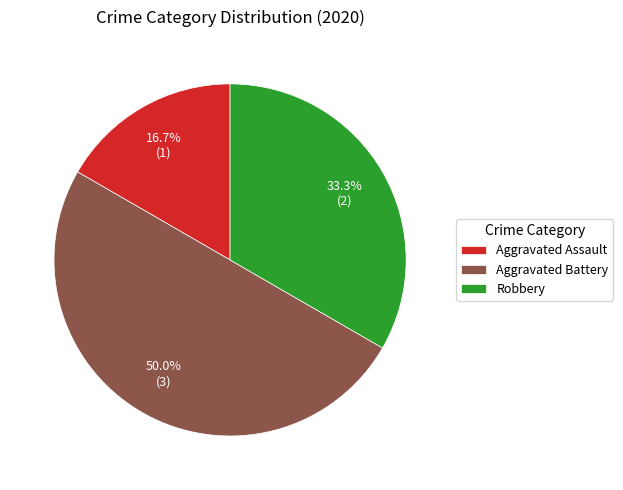

Between Aggravated Battery and Aggravated Assault, which is larger?

Aggravated Battery